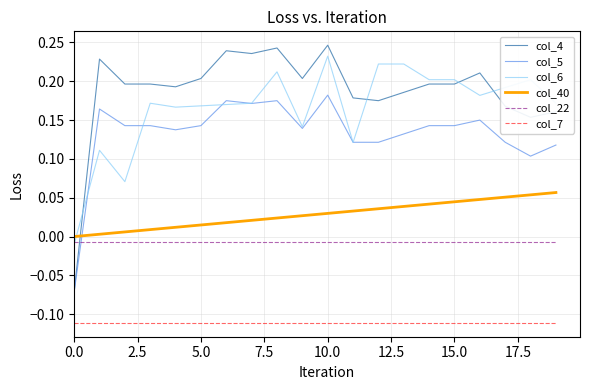

Which series has the largest range (max minus min)?

col_4